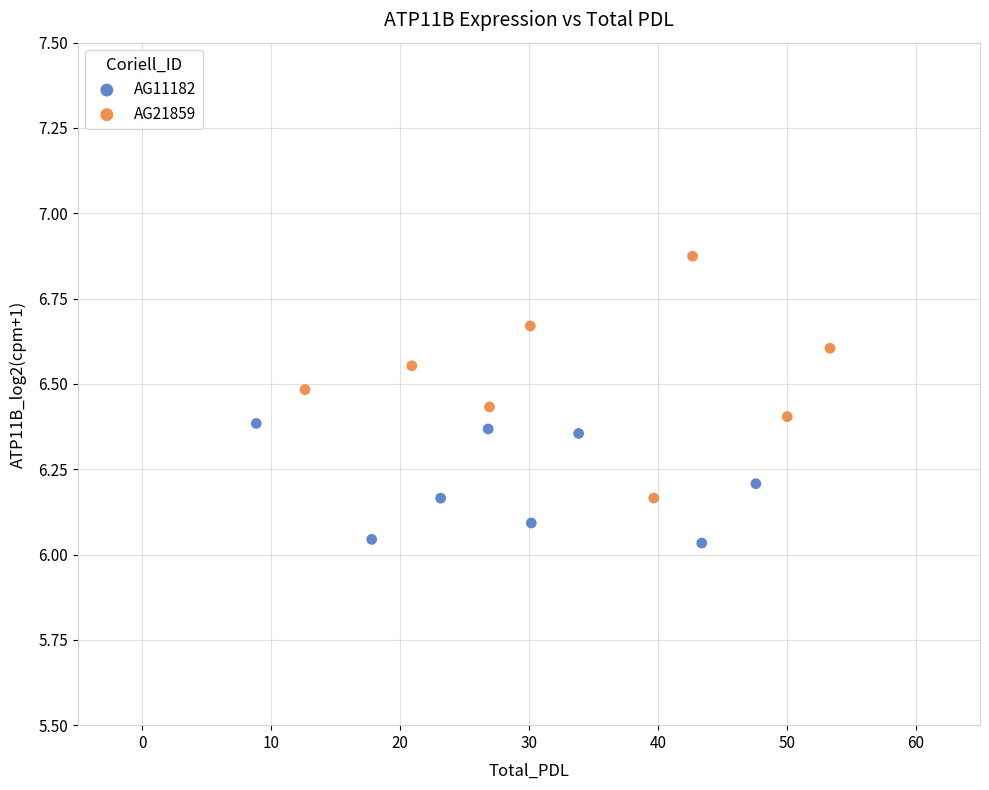

Which series reaches the maximum Y coordinate?

AG21859